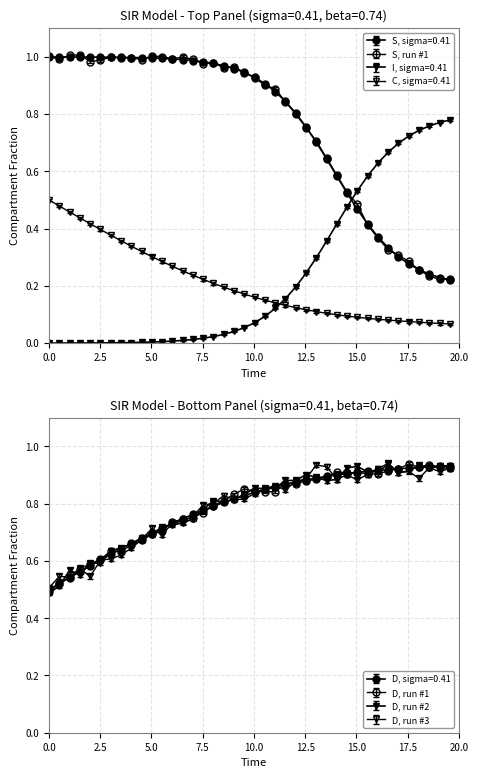

True or false: D and C cross at least once.

False